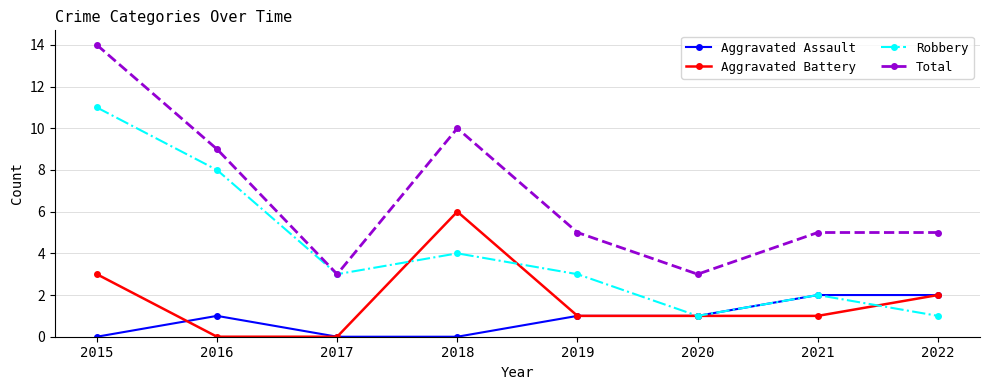

What is the highest value of the Aggravated Assault series?

2